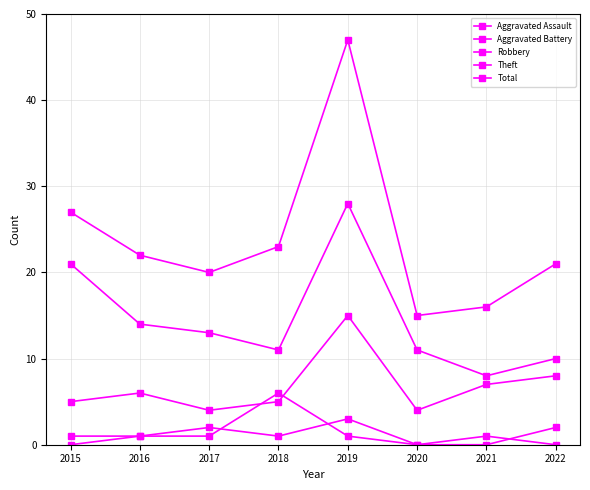

How many lines are shown in the chart?

5